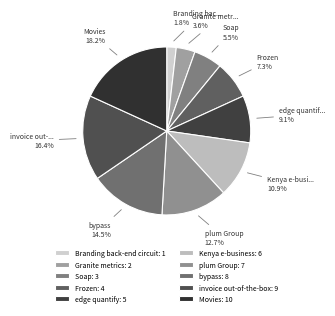

Is the sum of Soap and Frozen greater than half?

No